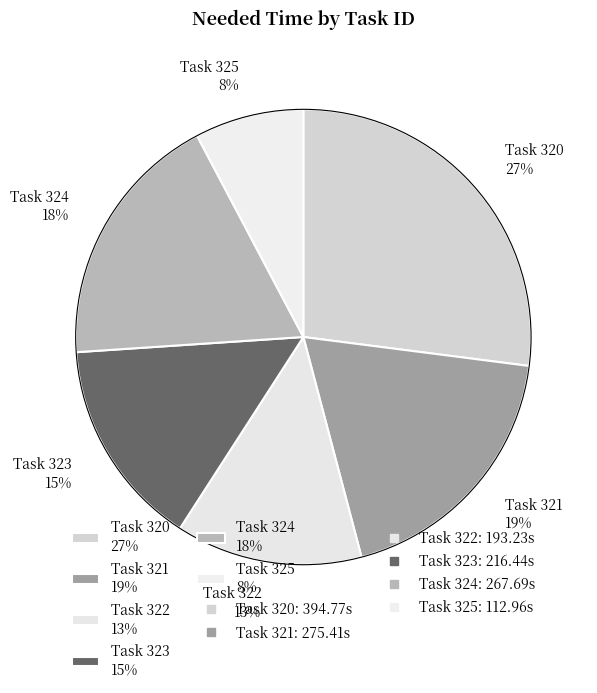

Between Task 322 13% and Task 324 18%, which is larger?

Task 324 18%